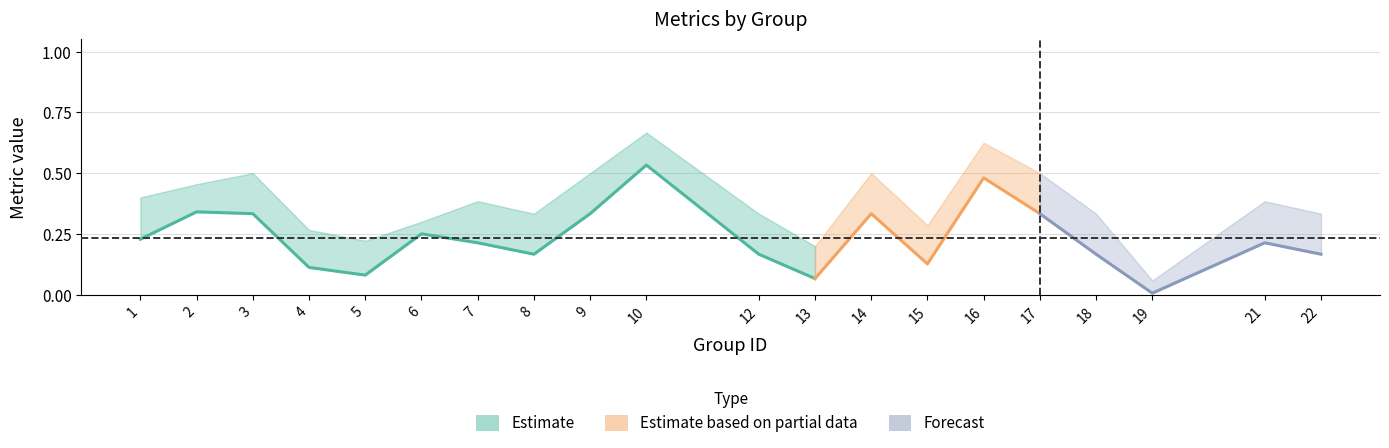

True or false: kappa has a value of -0.1 at 3.

False